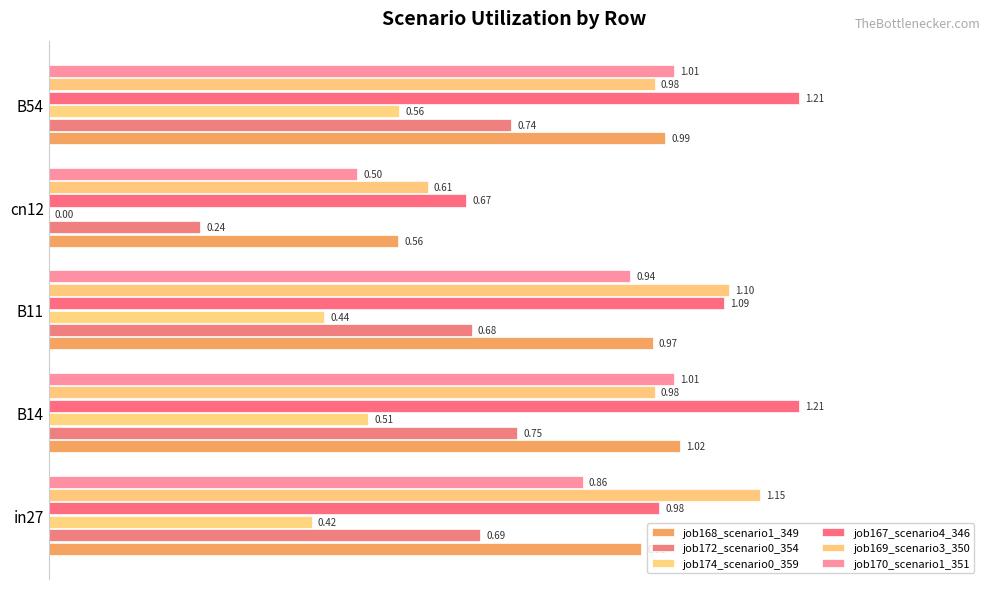

Reading left to right, list all the values displayed in this chart.

job168_scenario1_349: 1.0	1.0	1.0	0.6	1.0
job172_scenario0_354: 0.7	0.8	0.7	0.2	0.7
job174_scenario0_359: 0.4	0.5	0.4	0.0	0.6
job167_scenario4_346: 1.0	1.2	1.1	0.7	1.2
job169_scenario3_350: 1.1	1.0	1.1	0.6	1.0
job170_scenario1_351: 0.9	1.0	0.9	0.5	1.0